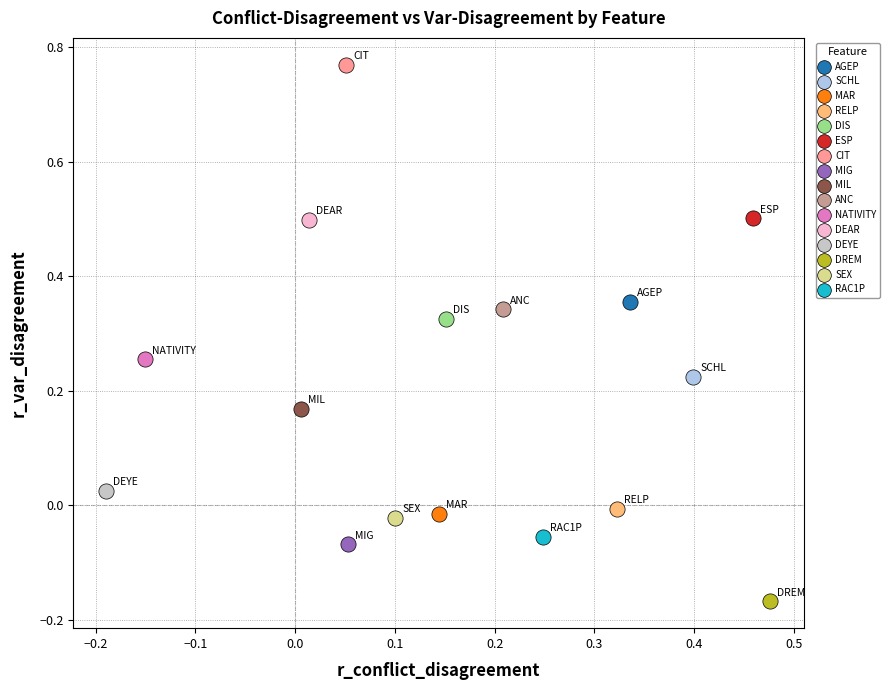

Which series reaches the minimum Y coordinate?

DREM